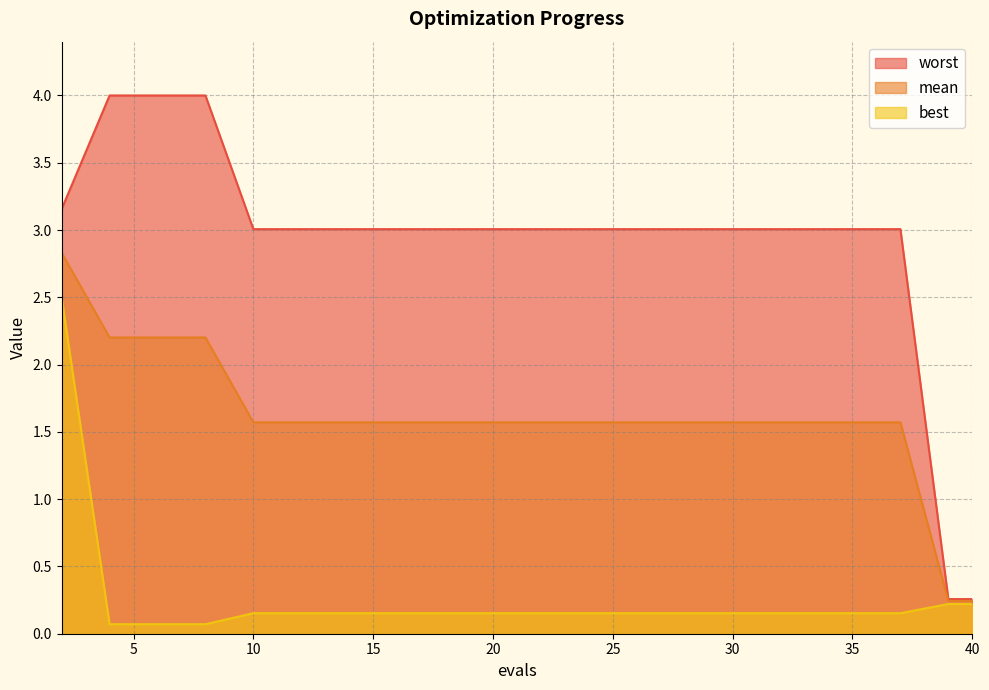

What is the average value of the worst series?

2.9